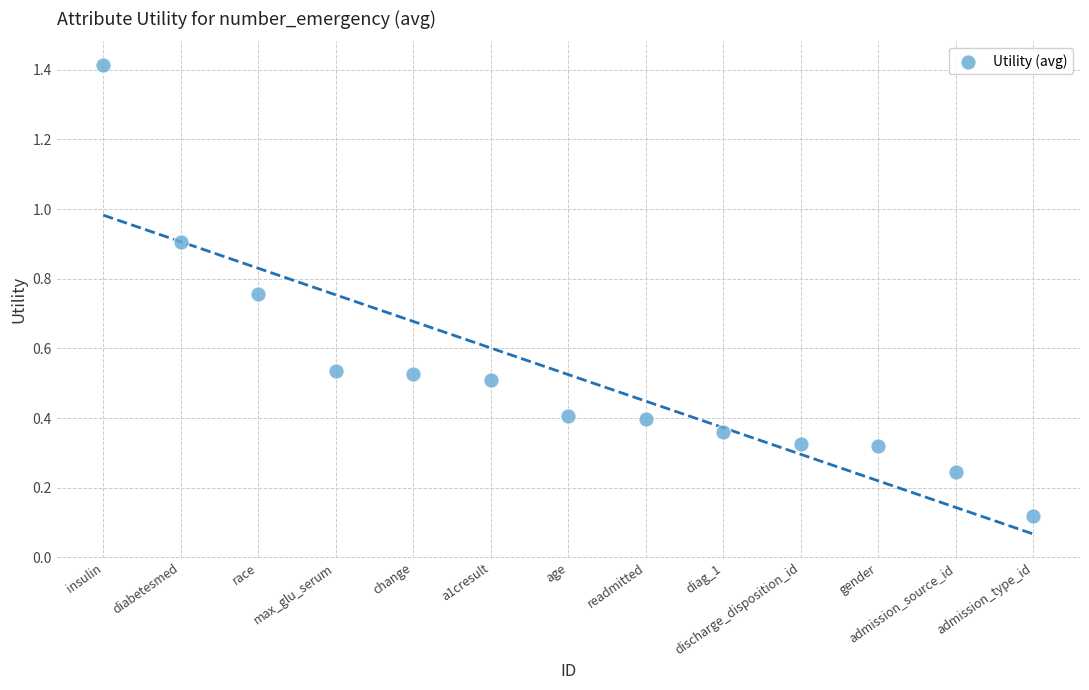

What is the range of Y values (max minus min)?

1.3